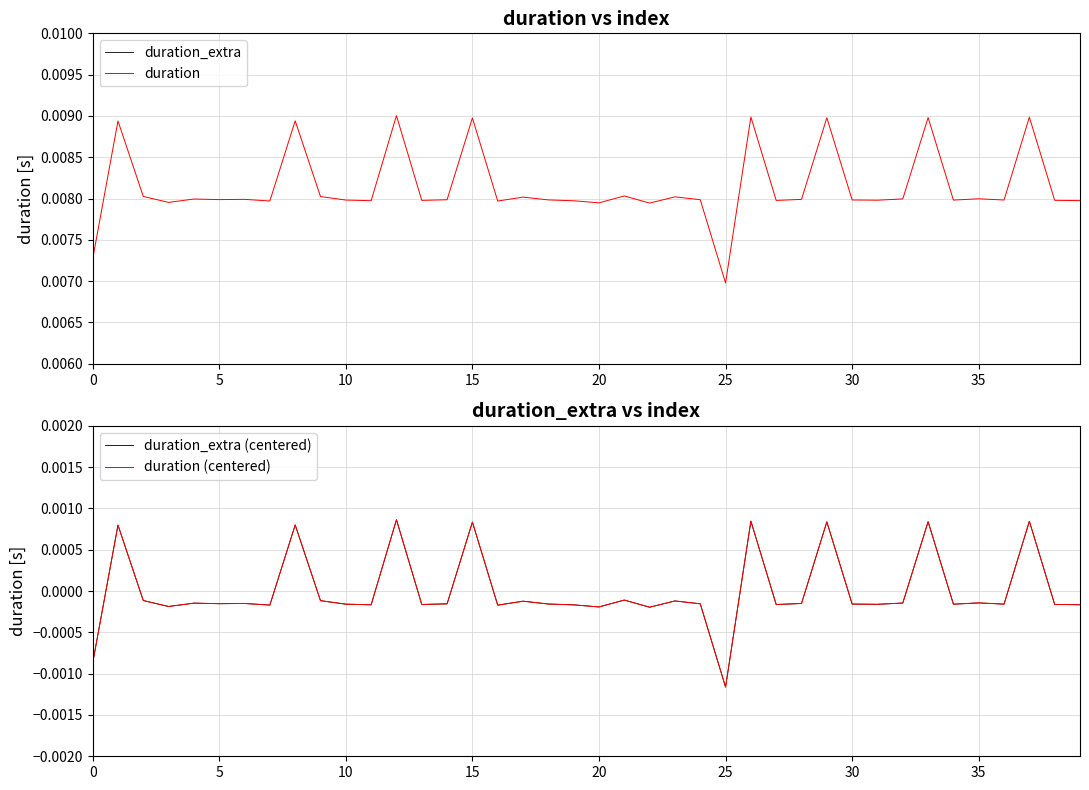

What are all the series names shown in the legend?

duration_extra, duration, duration_extra (centered), duration (centered)